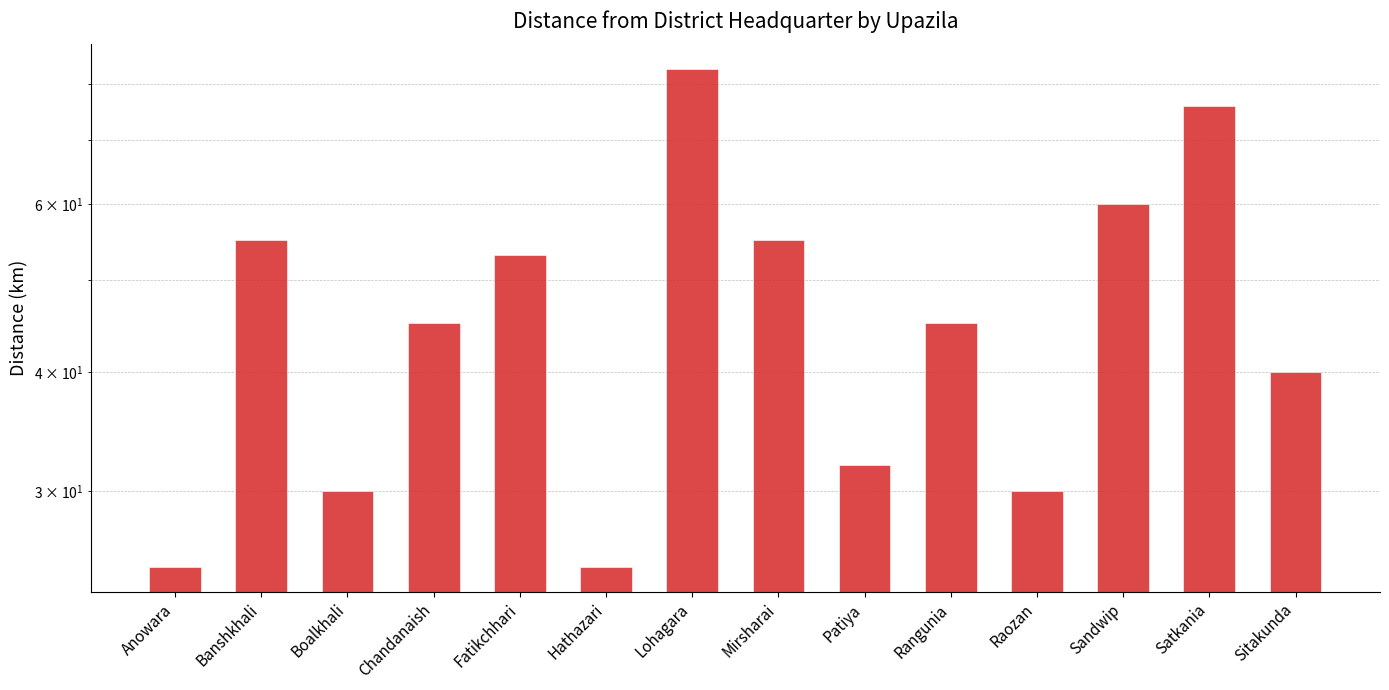

Is it true that the value at Hathazari is 41?

False